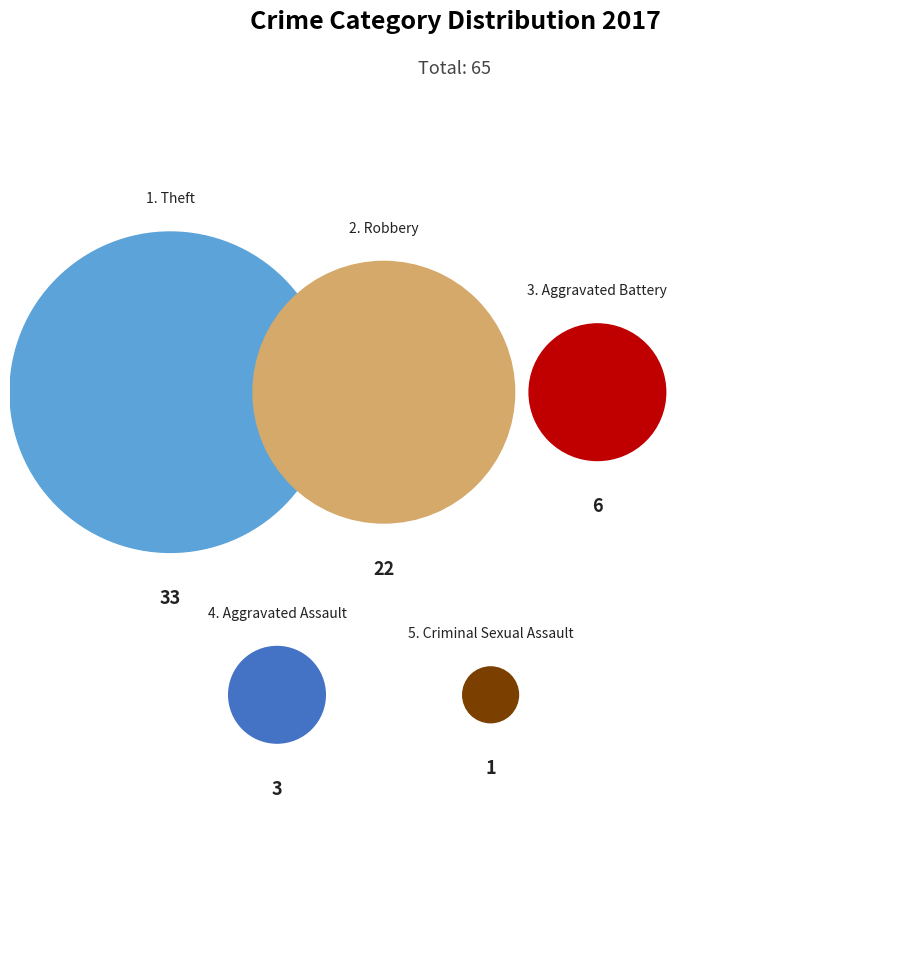

The Aggravated Assault slice represents 5% of the pie. True or false?

True